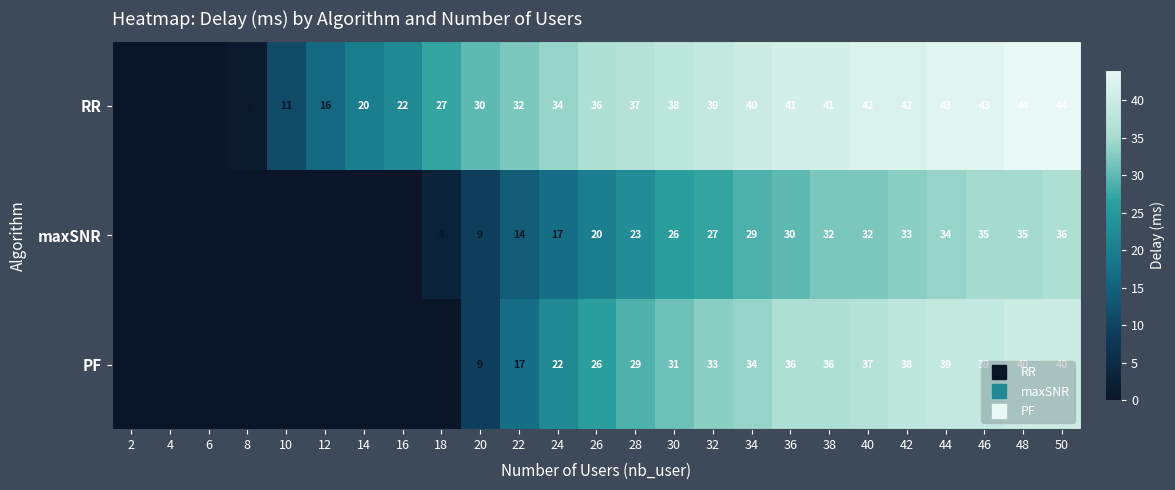

List the series in order of their peak value, highest first.

RR, PF, maxSNR